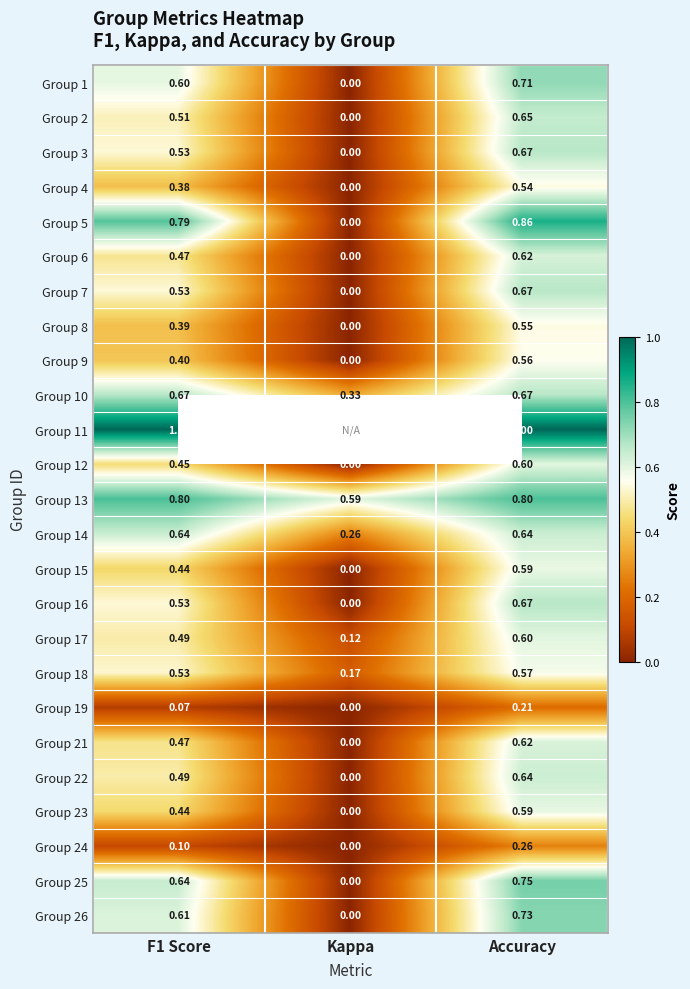

Is the value of Group 7 at F1 Score greater than the value of Group 1 at Accuracy?

No